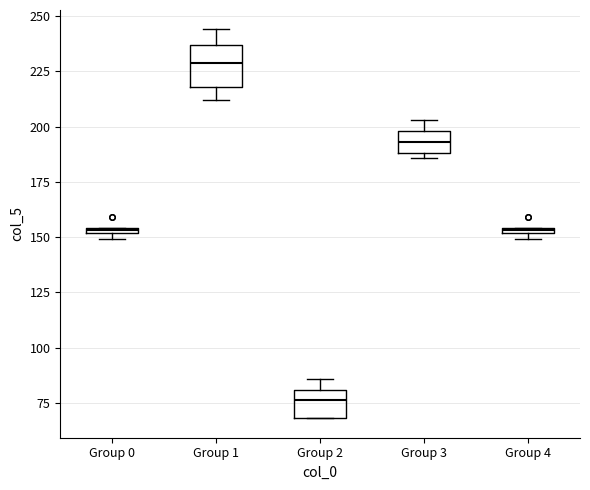

Which box's median line is the highest?

Group 1